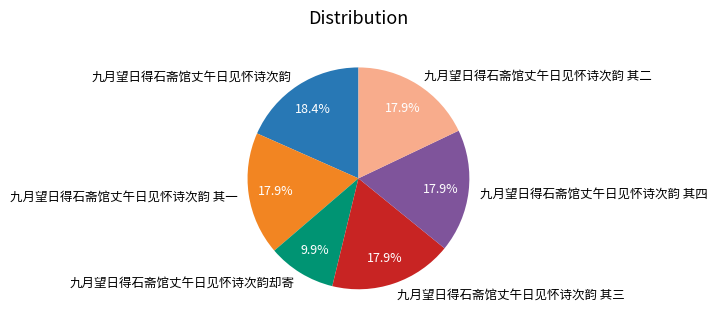

To the nearest percent, what percentage of the pie is 九月望日得石斋馆丈午日见怀诗次韵 其二?

18%